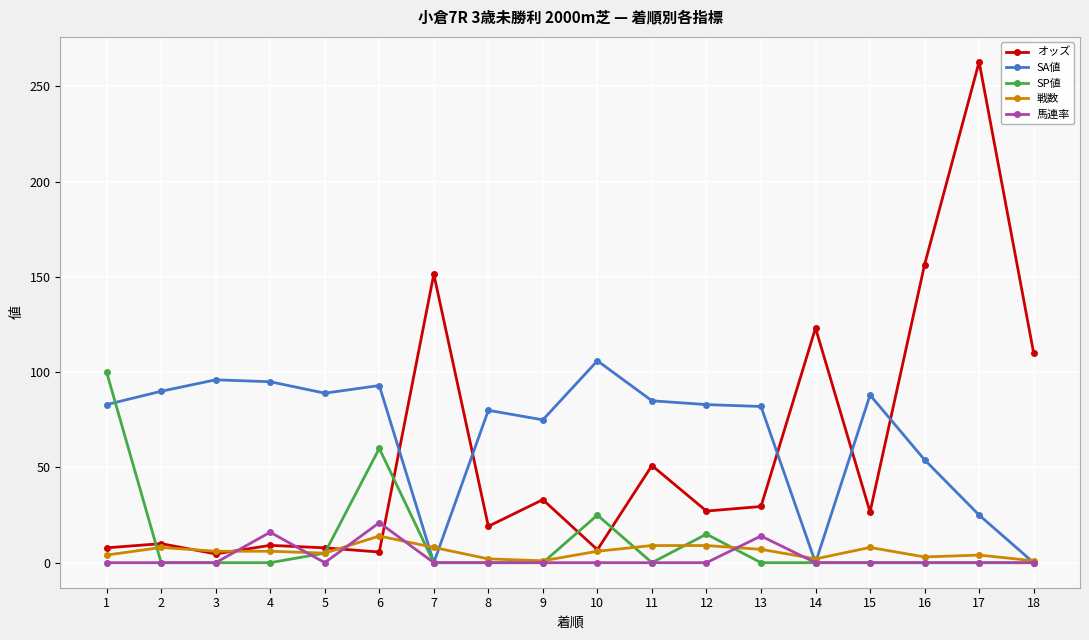

True or false: 戦数 has more than 1 interior local peaks.

True